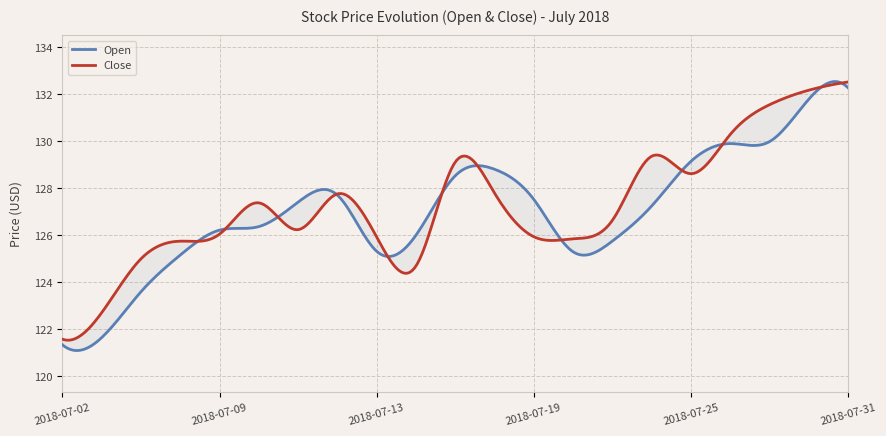

Reading left to right, transcribe all the data shown in this chart.

Open: 121.3	121.7	123.6	125.2	126.2	126.4	127.4	127.7	125.3	126.0	128.5	128.8	127.5	125.3	125.8	127.2	129.1	129.9	130.0	131.8	132.3
Close: 121.6	122.7	125.0	125.8	126.0	127.4	126.2	127.8	125.9	124.7	129.1	127.8	125.9	125.8	126.6	129.4	128.6	130.3	131.6	132.2	132.5